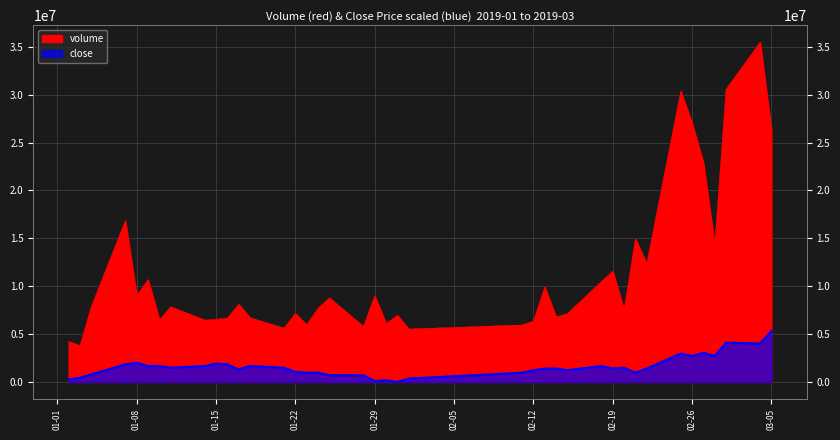

True or false: close and volume intersect in this chart.

False